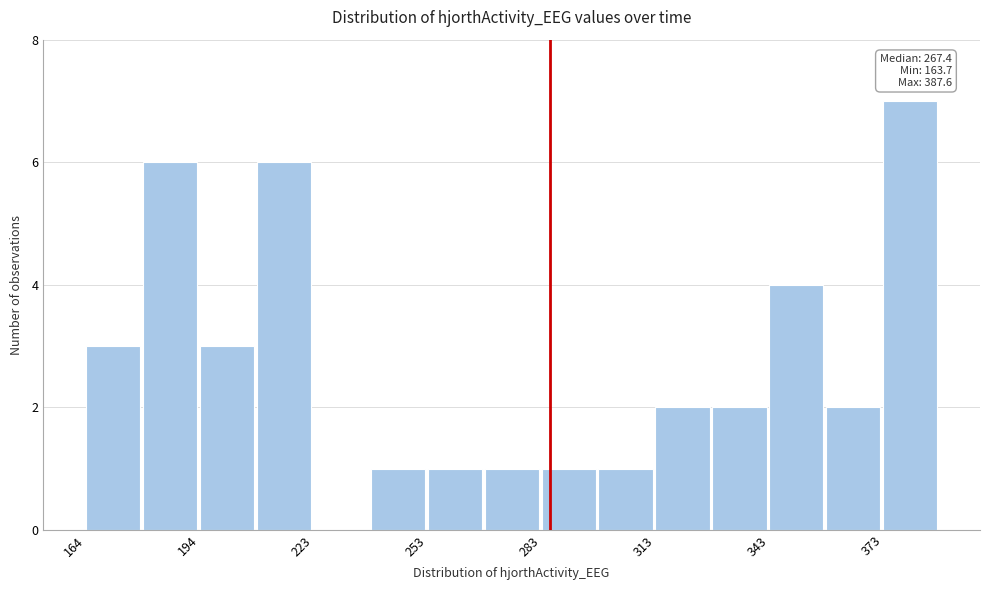

Around what value on the x-axis is the tallest bar? Give the approximate position of its centre, as read against the axis.

380